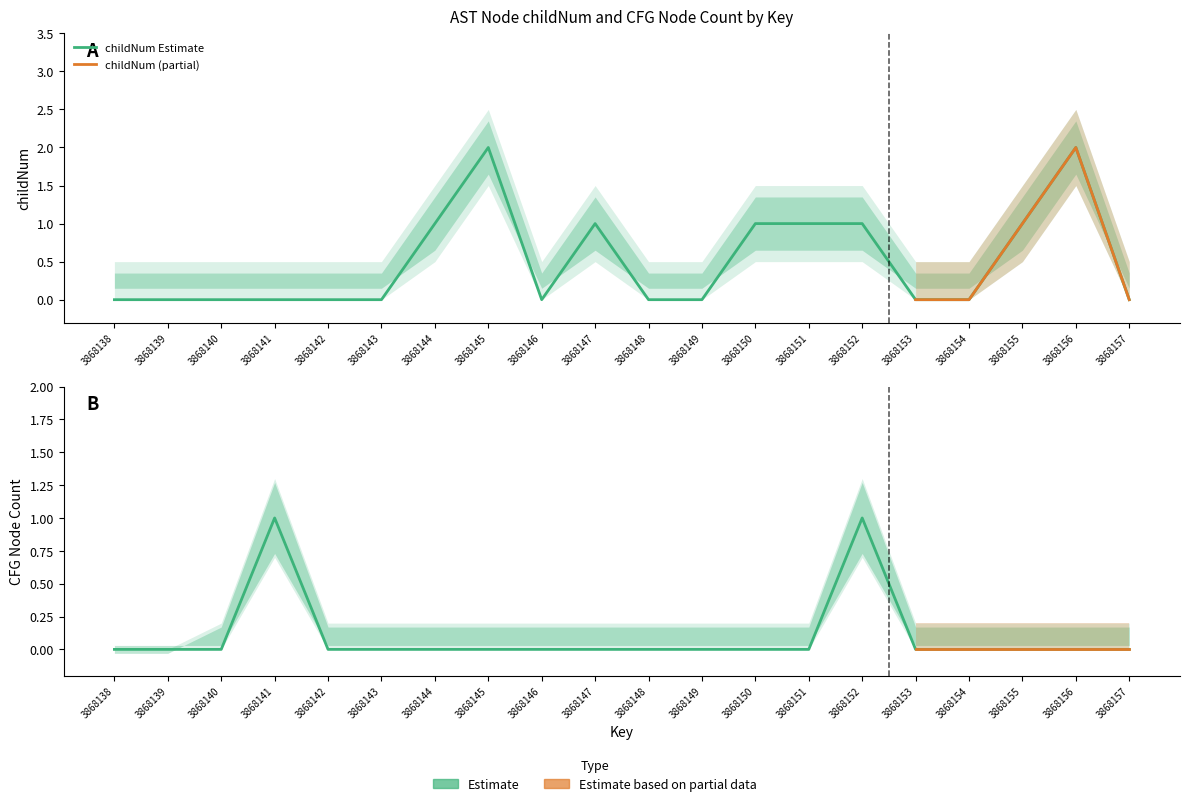

What is the sum of all childNum_upper values?

20.0